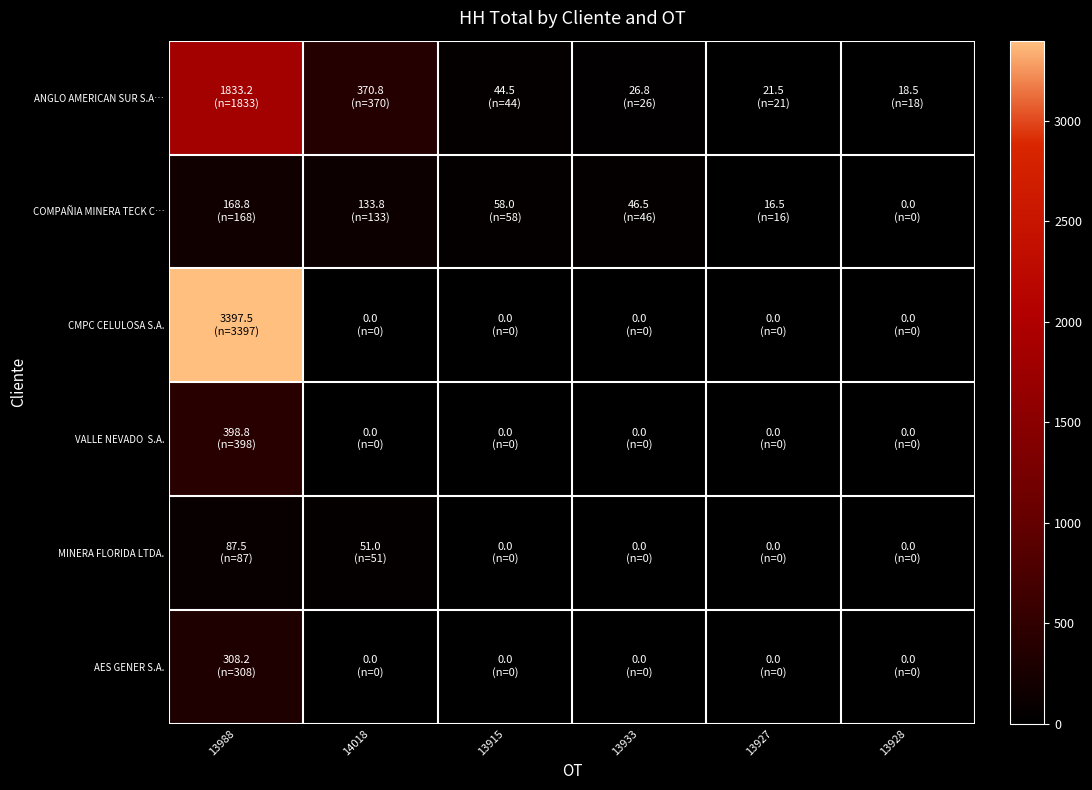

At 14018, list the series in order from smallest to largest.

CMPC CELULOSA S.A., VALLE NEVADO S.A., AES GENER S.A., MINERA FLORIDA LTDA., COMPAÑIA MINERA TECK C…, ANGLO AMERICAN SUR S.A…